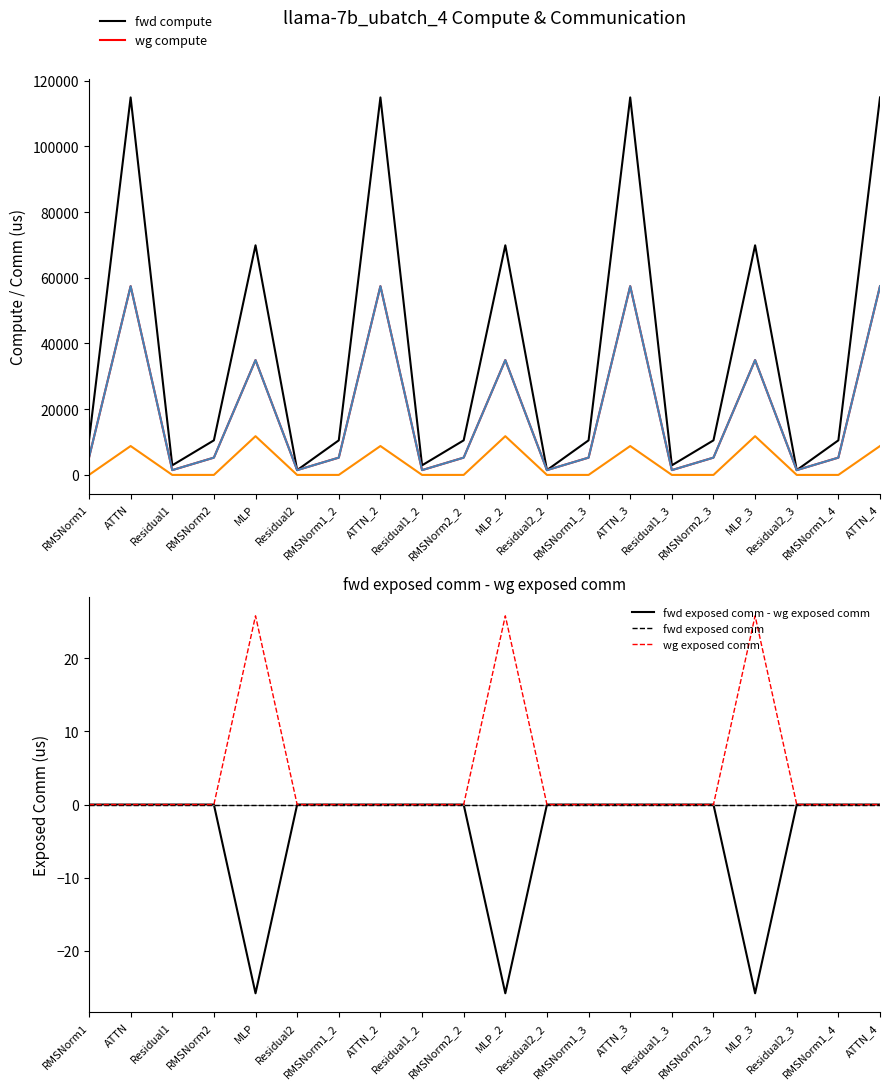

How many values in wg total comm are above zero?

7